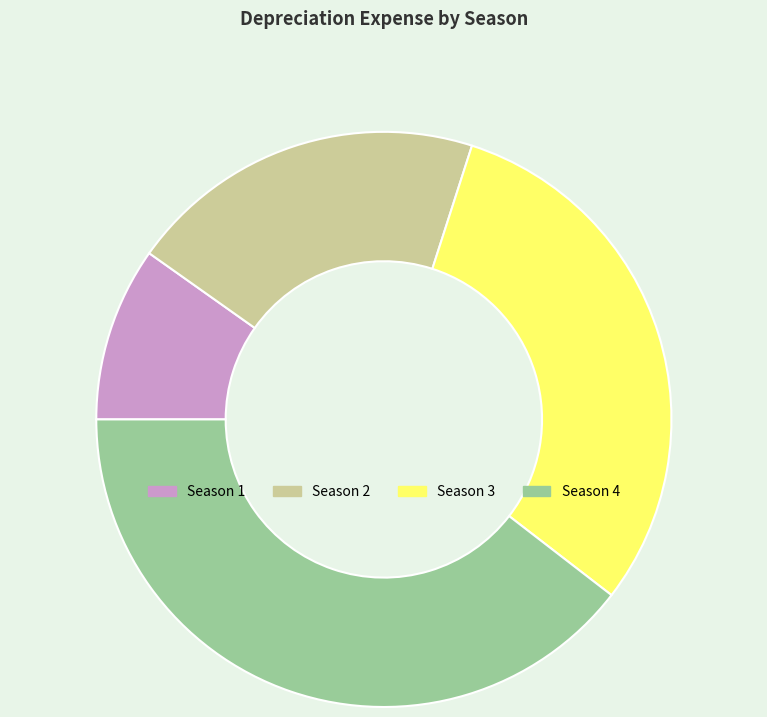

Which category has the biggest portion of the pie?

Season 4